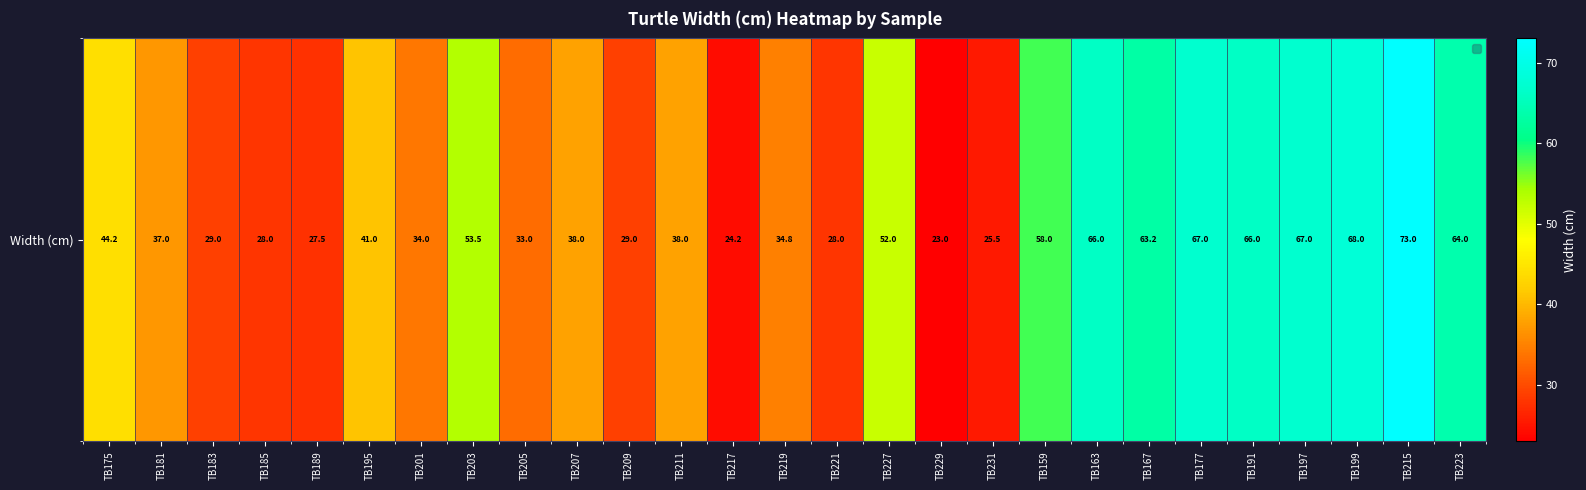

How many series are shown in this chart?

1